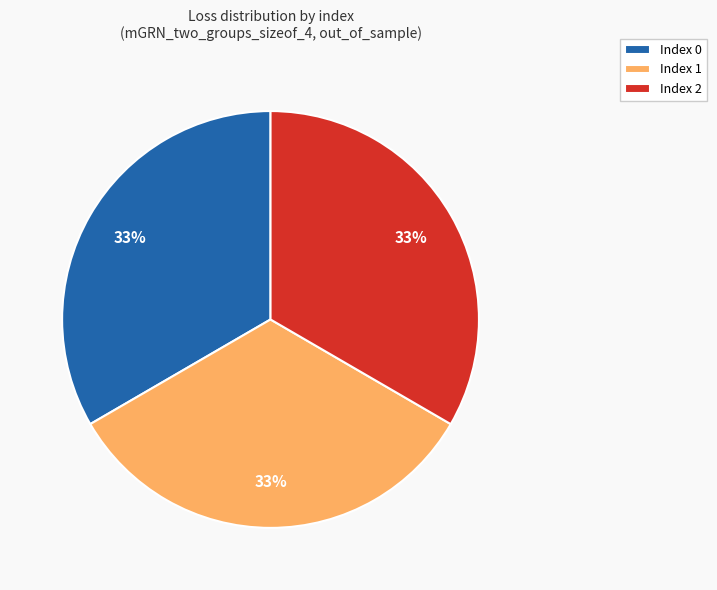

Does any single category account for the majority?

No